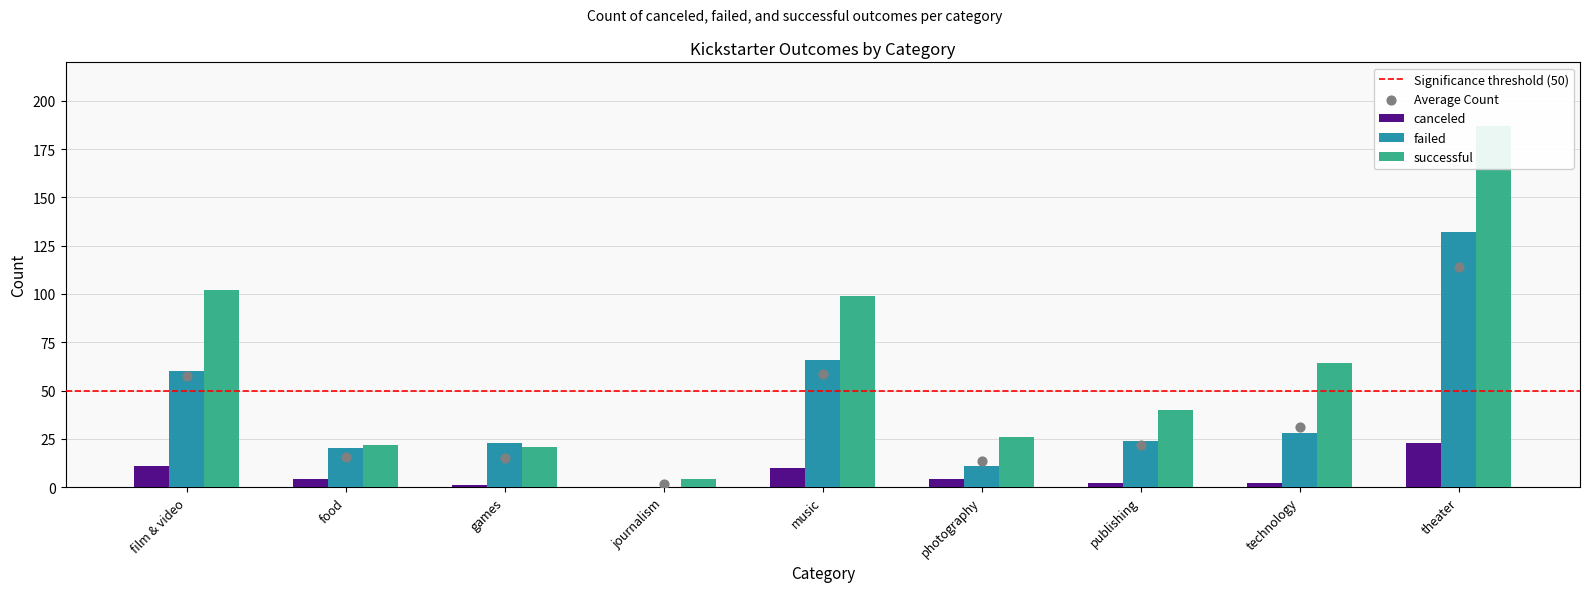

At which category is the sum across all series the highest?

theater